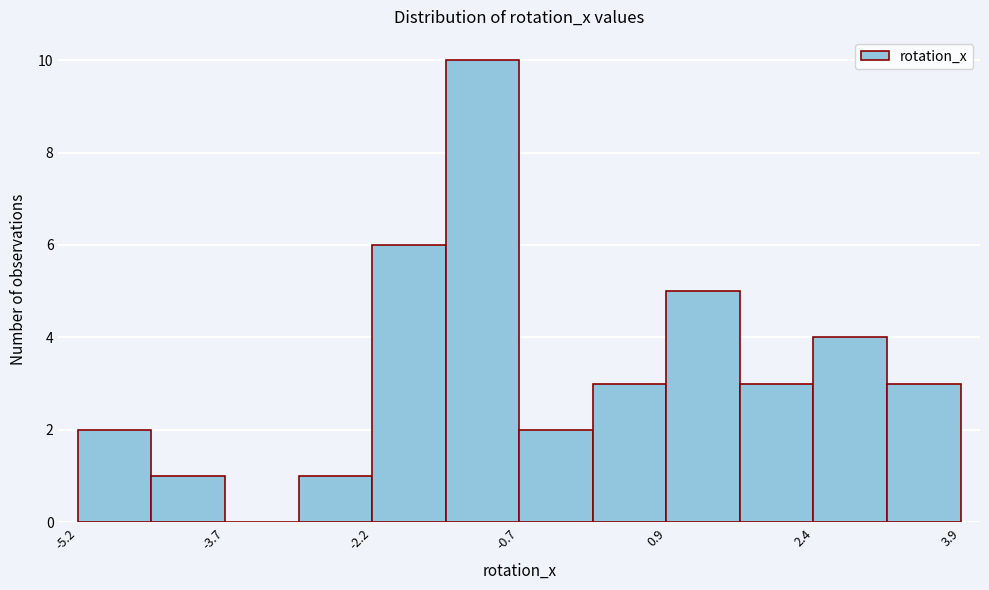

Around what value on the x-axis is the tallest bar? Give the approximate position of its centre, as read against the axis.

-1.0